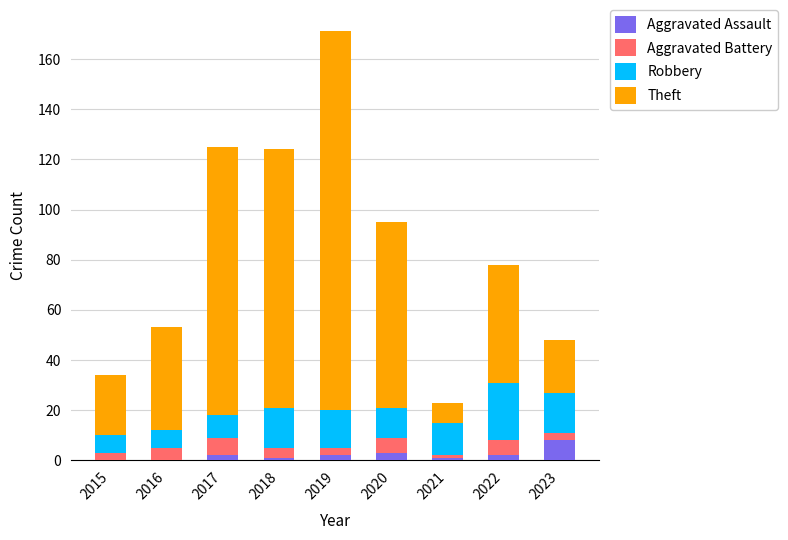

Count the number of data series in this chart.

4